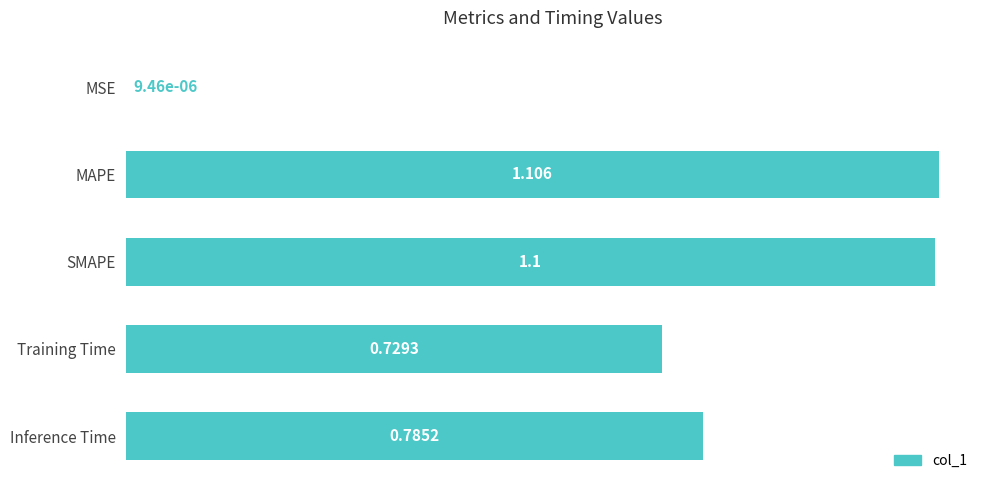

Which has a higher value, MSE or MAPE?

MAPE